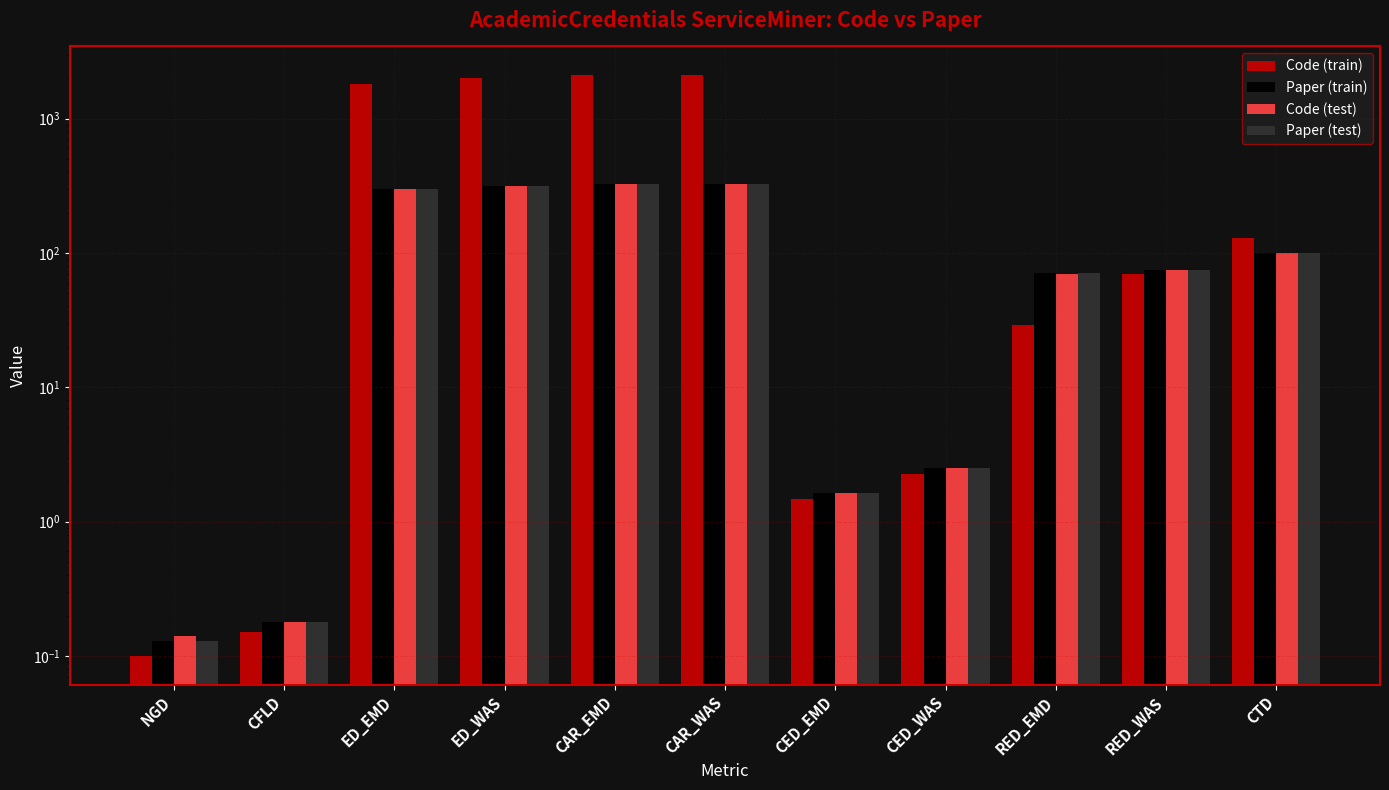

Which has a higher value, CED_WAS or RED_EMD?

RED_EMD